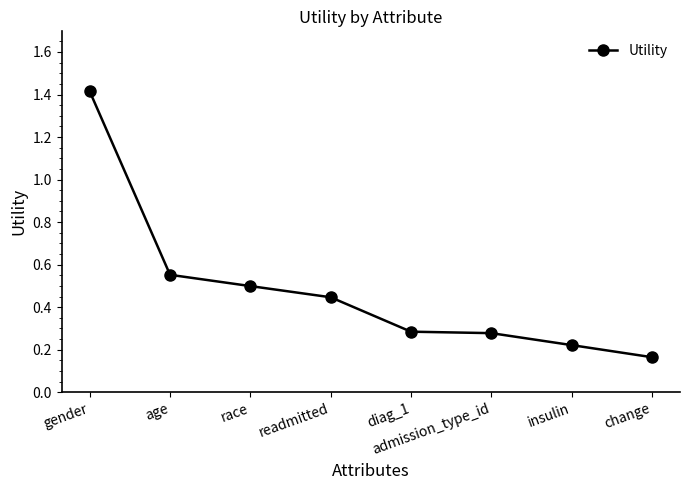

Does the chart have visible grid lines?

No